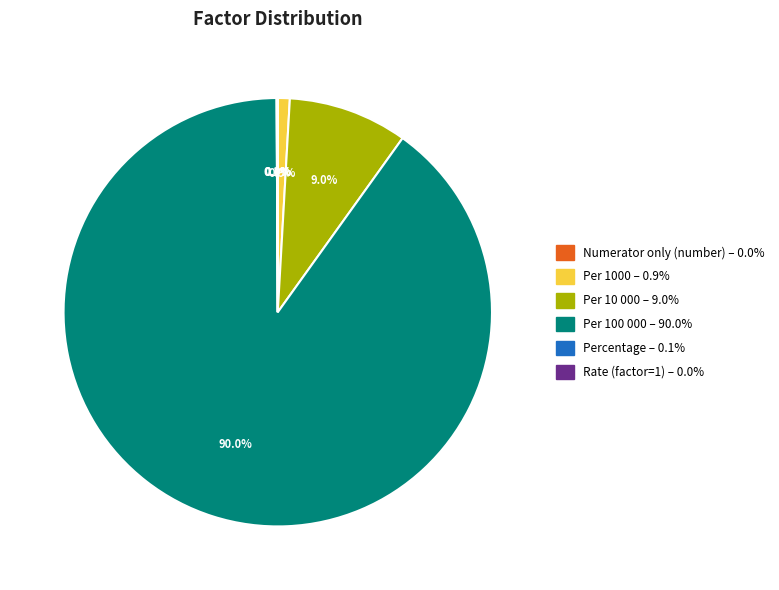

To the nearest percent, what is the difference between the largest and smallest slice percentages?

90%